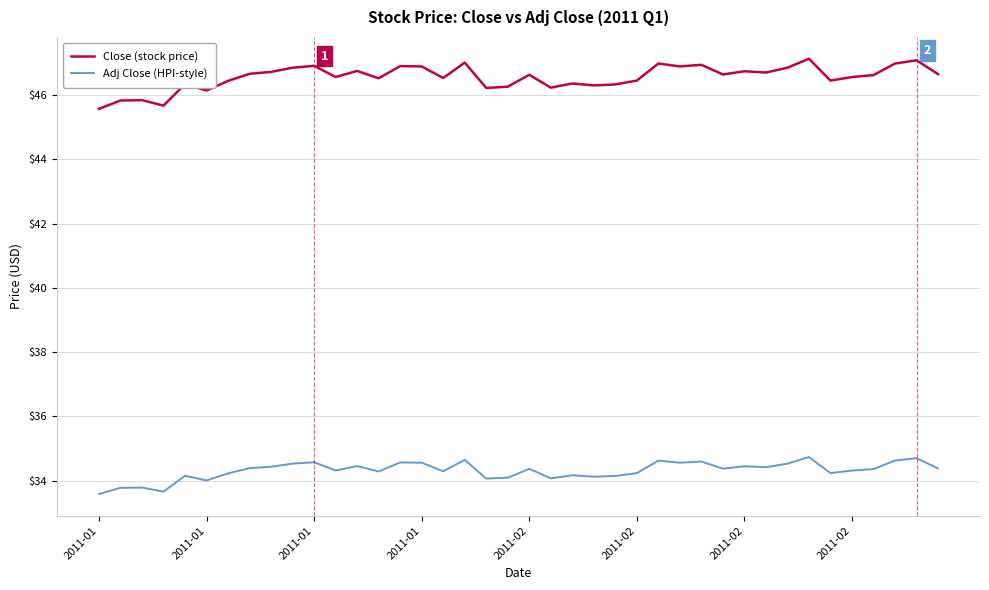

What is the difference between the maximum and minimum values in the Close (stock price) series?

1.6